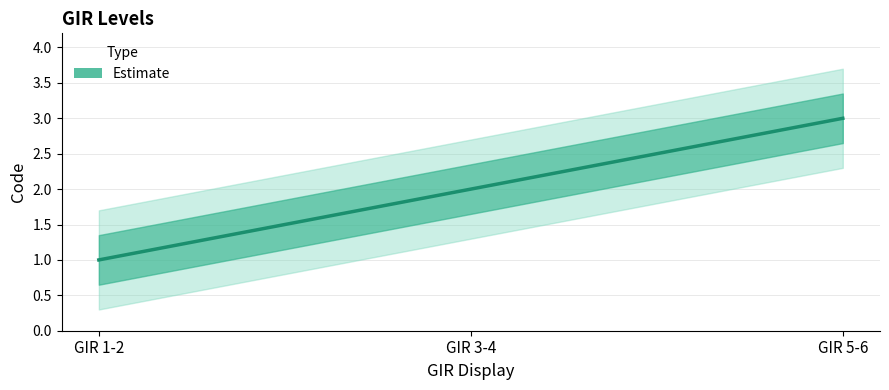

What is the label of the 3rd point from the left?

GIR 5-6